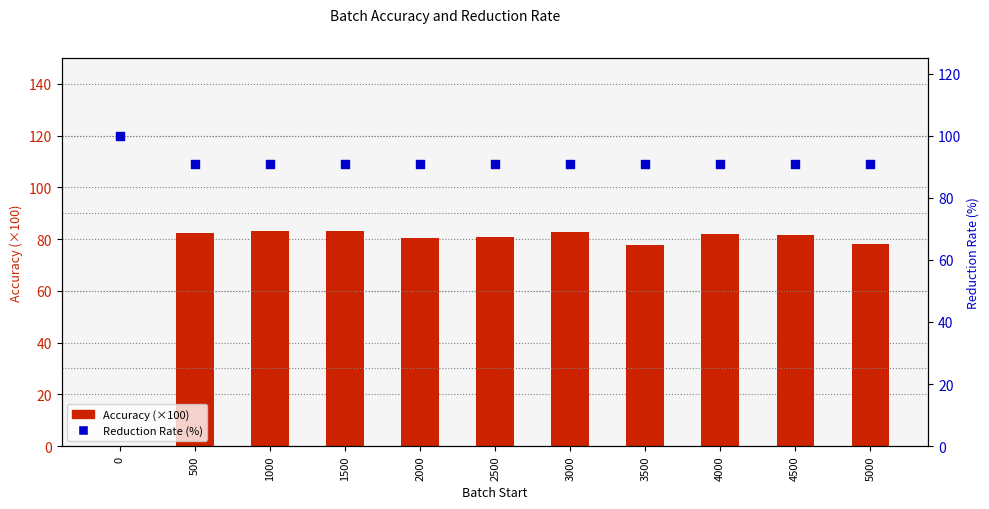

Which series has the largest total across all categories?

Reduction Rate (%)